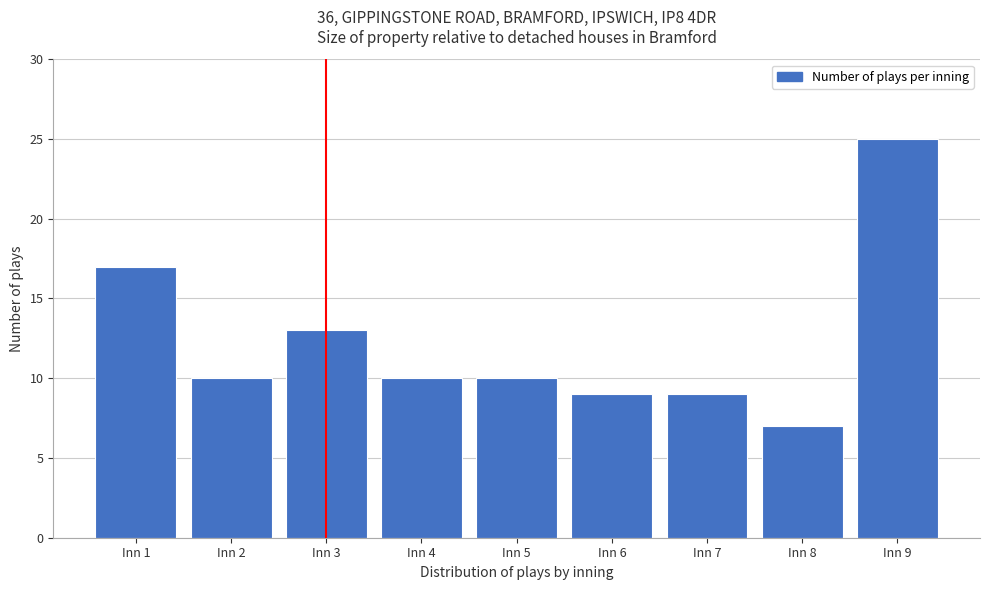

Reading left to right, list all the values displayed in this chart.

17	10	13	10	10	9	9	7	25